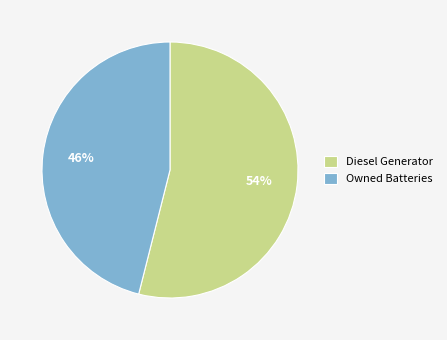

To the nearest percent, what is the difference between the largest and smallest slice percentages?

8%